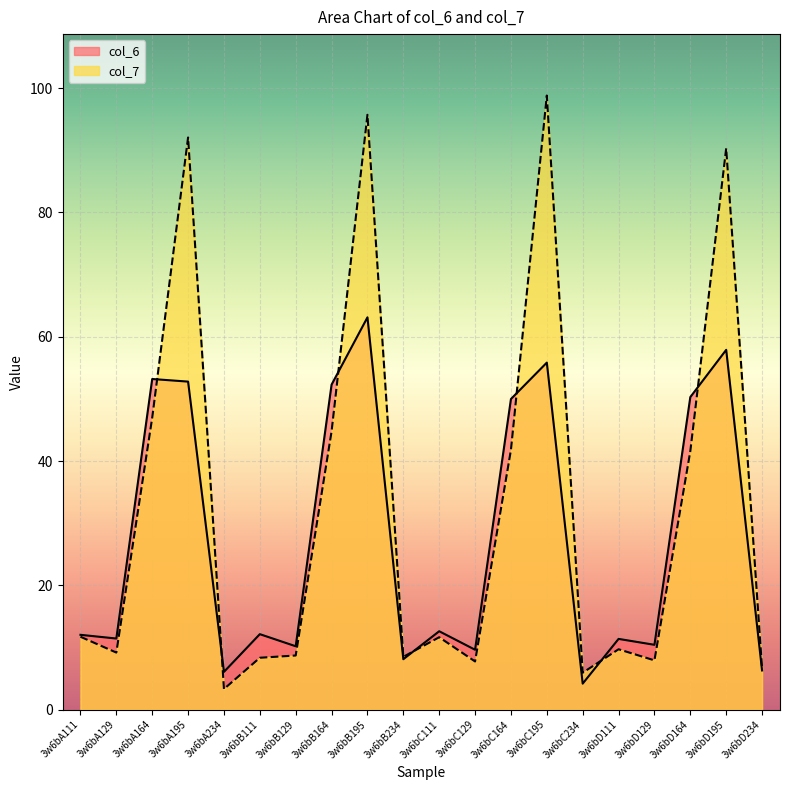

What position from the left is 3w6bB111?

6